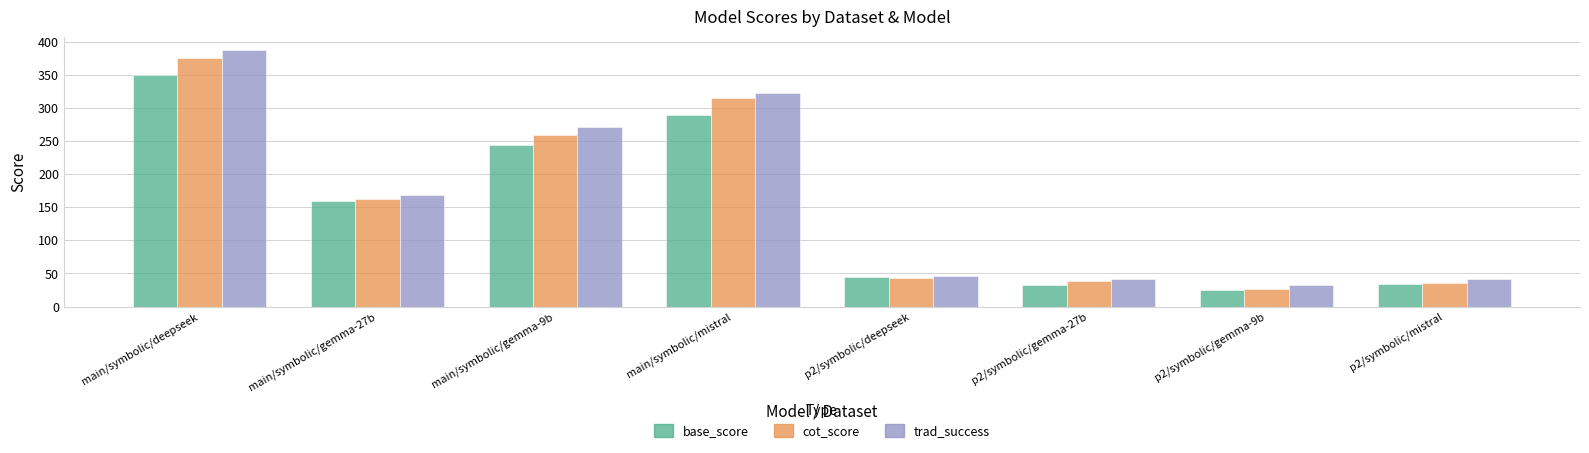

Is it true that base_score equals 244 at main/symbolic/gemma-9b?

True